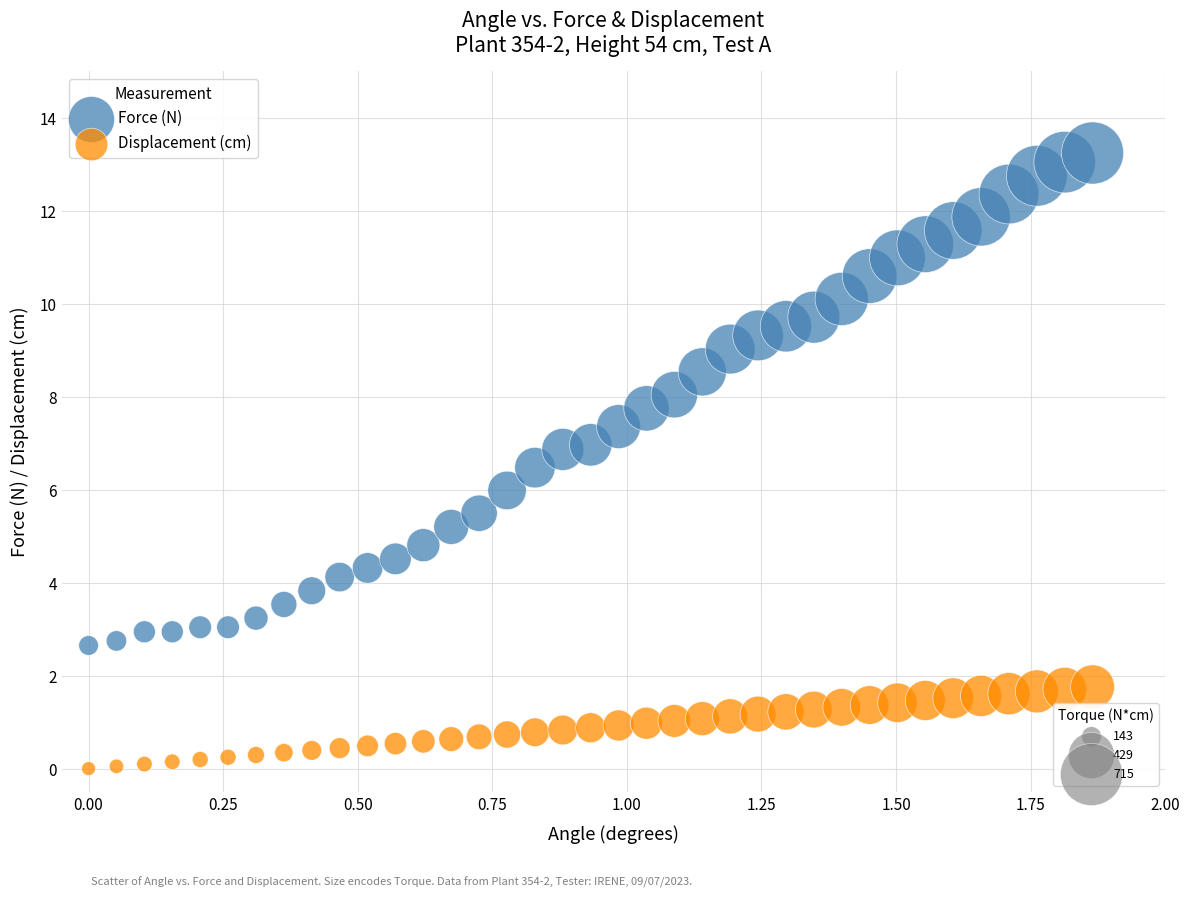

Across all data points, what is the range of Y values (max minus min)?

13.2